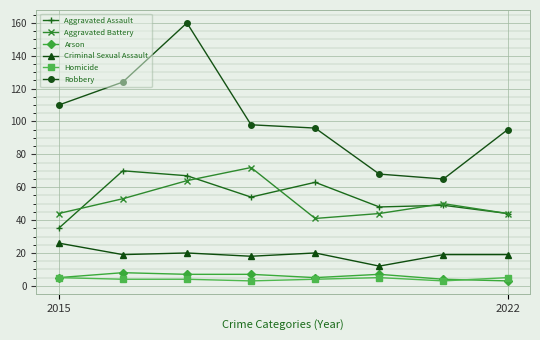

Which series has the largest total across all categories?

Robbery